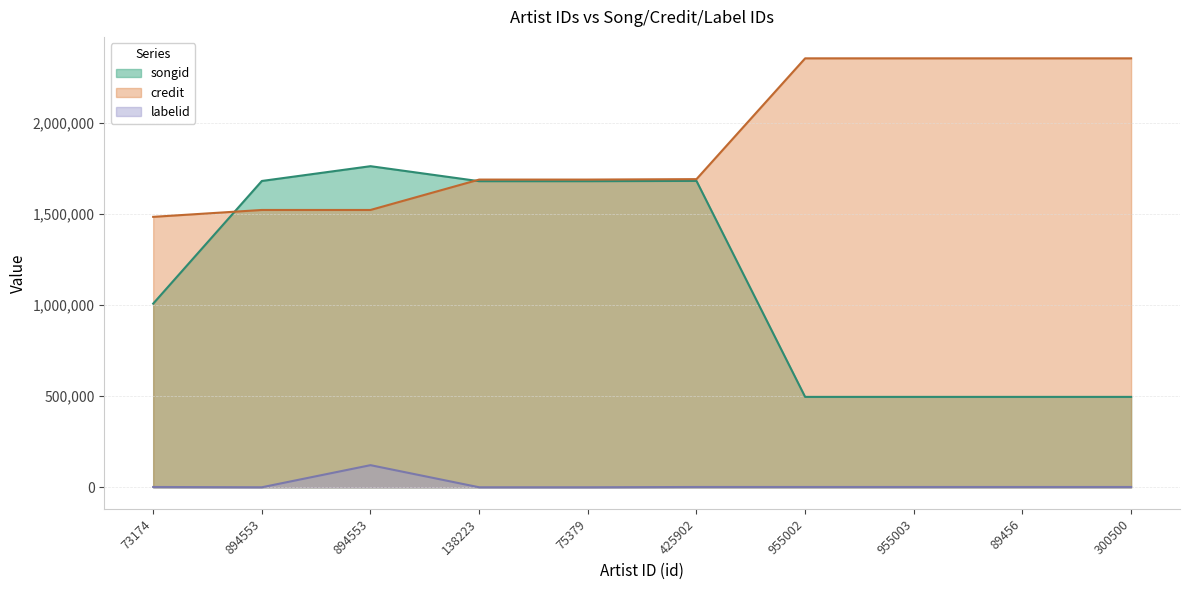

What is the label of the 8th point from the left?

955003